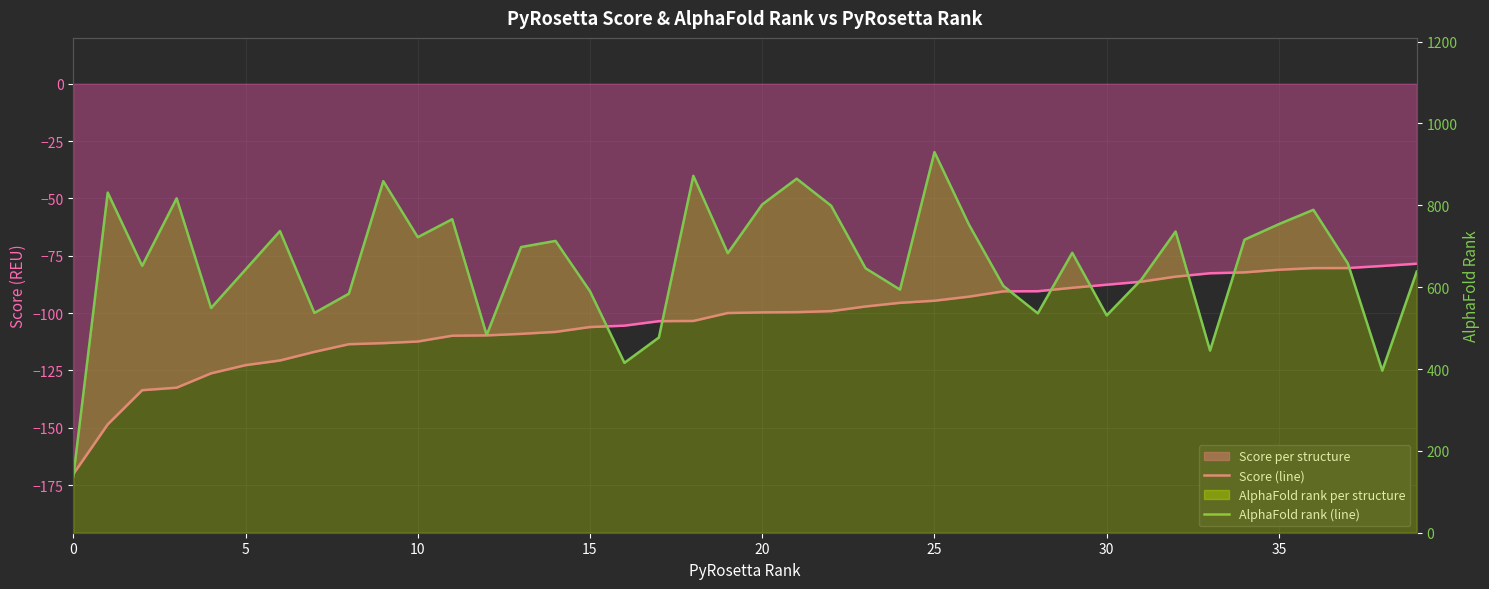

How many series are shown in this chart?

2